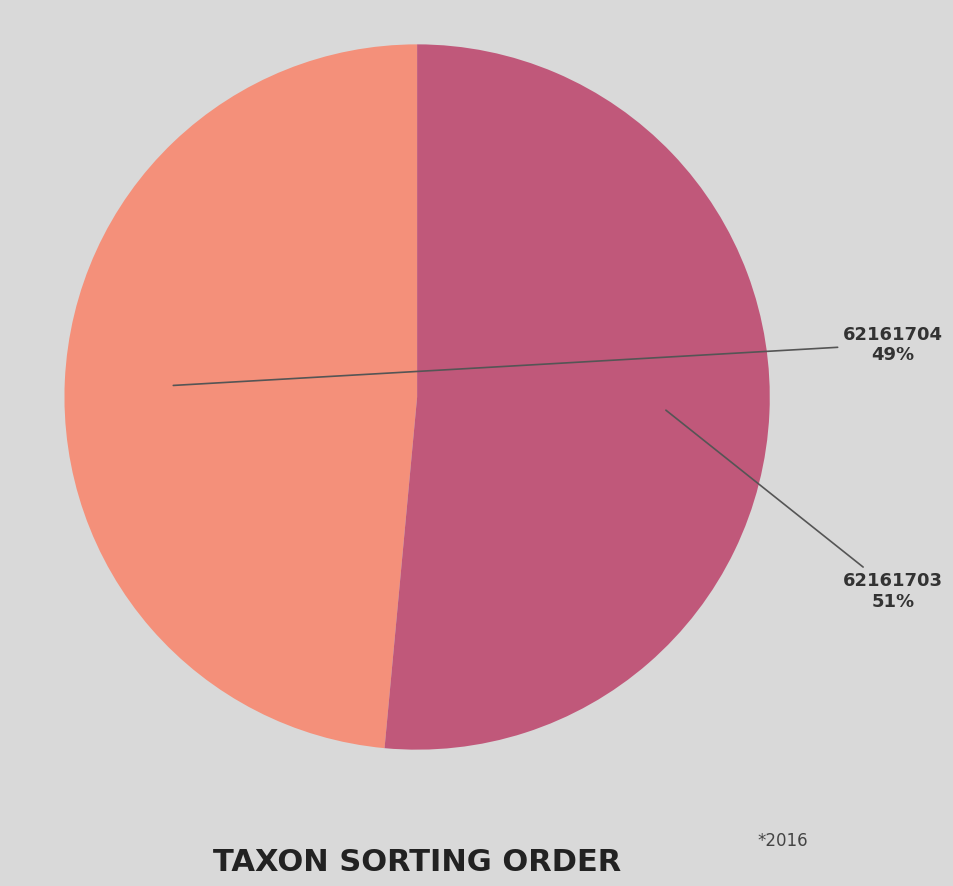

Does 62161703 represent more than half of the total?

Yes